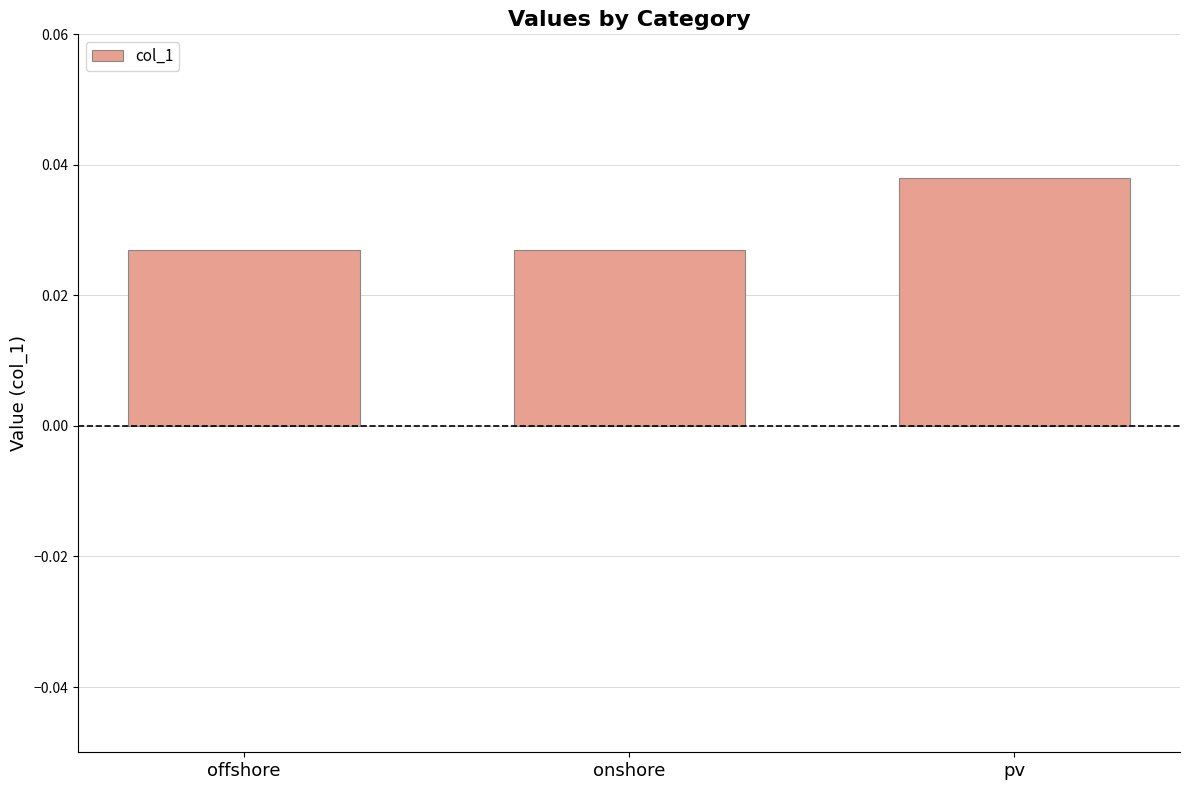

Which has a higher value, offshore or pv?

pv